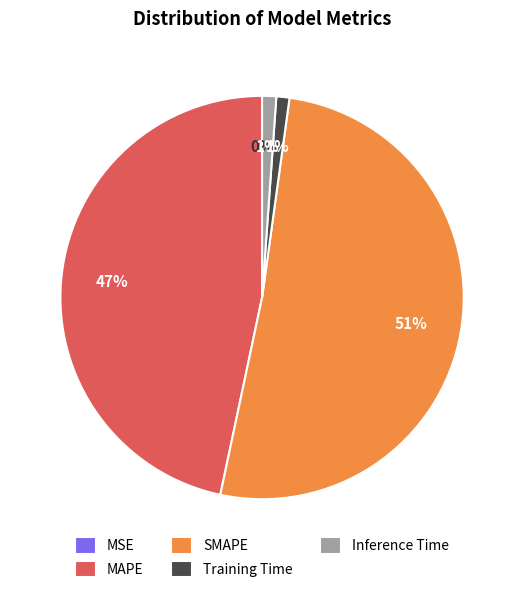

What is the ratio of the value at MAPE to the value at SMAPE?

0.9